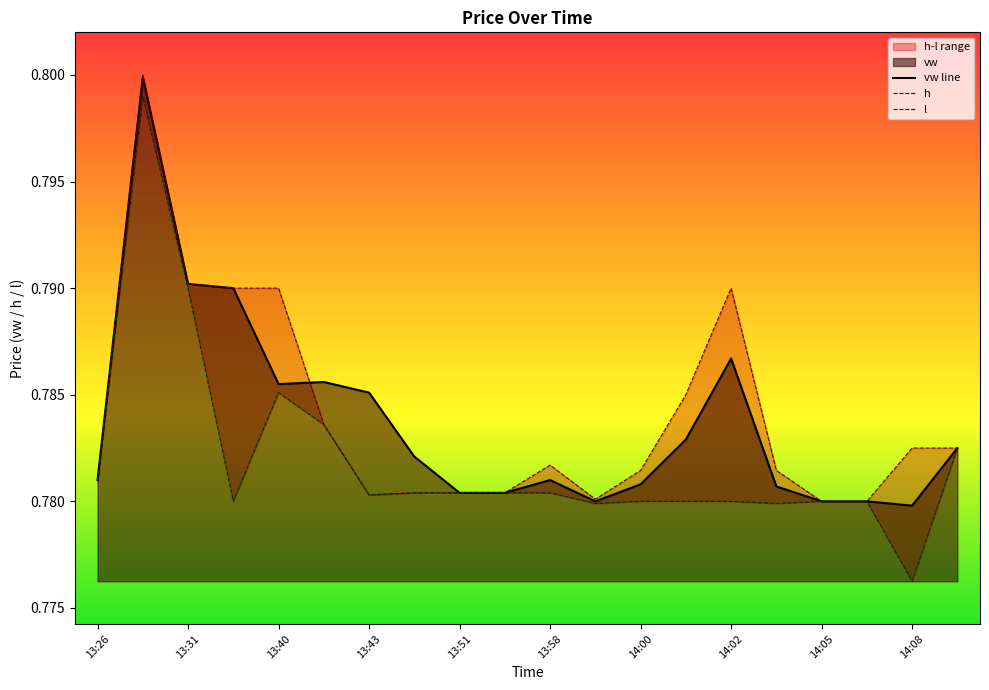

What is the greatest value displayed?

0.8